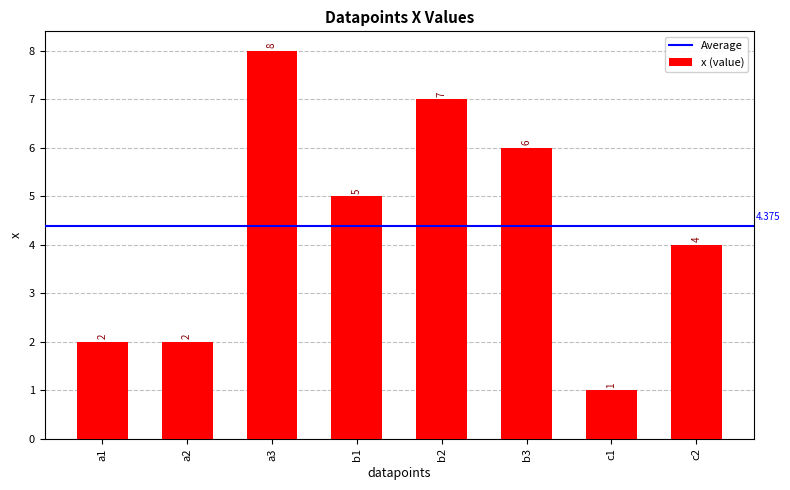

What is the sum of the values at a3 and a2?

10